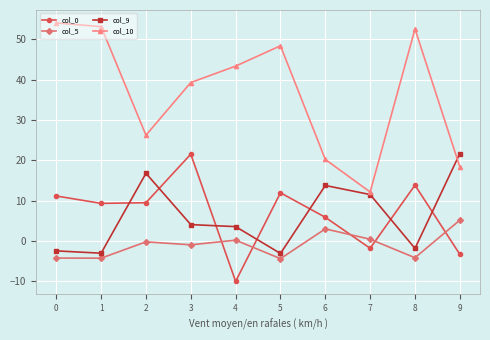

What is the sum of the col_0 values at 3 and 2?

31.0